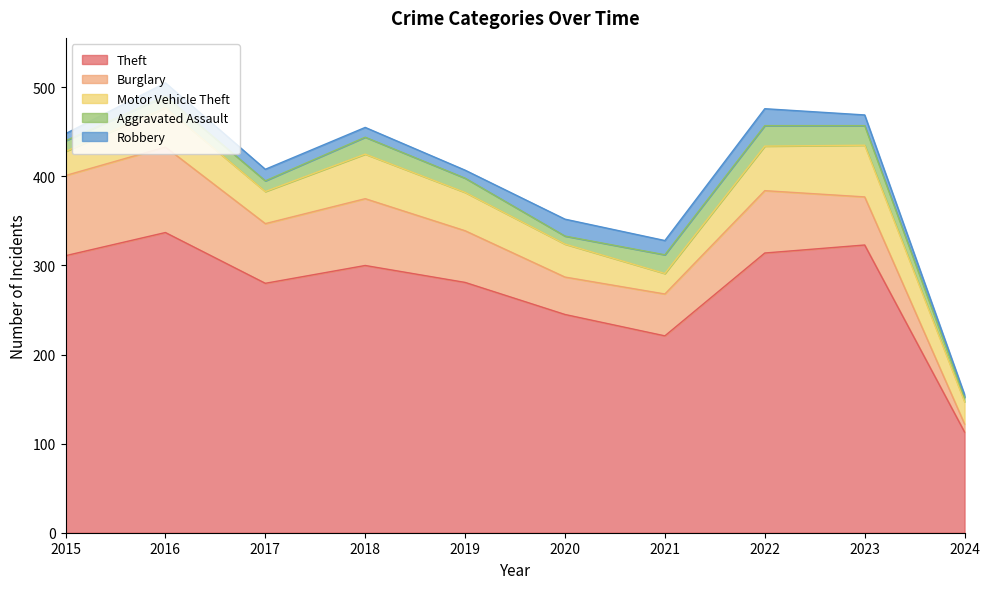

List the series in order of their peak value, highest first.

Theft, Burglary, Motor Vehicle Theft, Aggravated Assault, Robbery